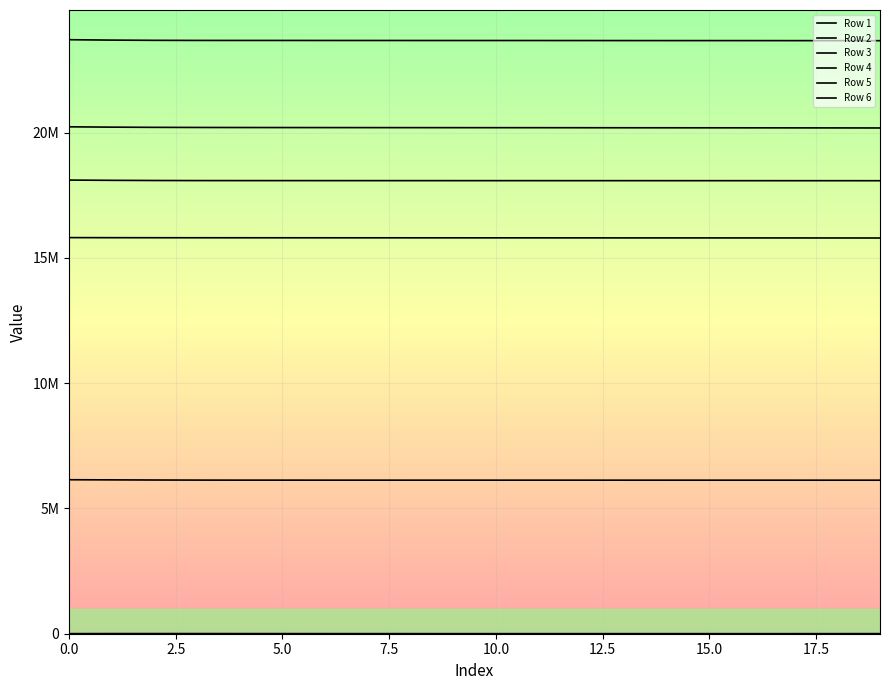

Which series has the widest spread of values?

Row 2